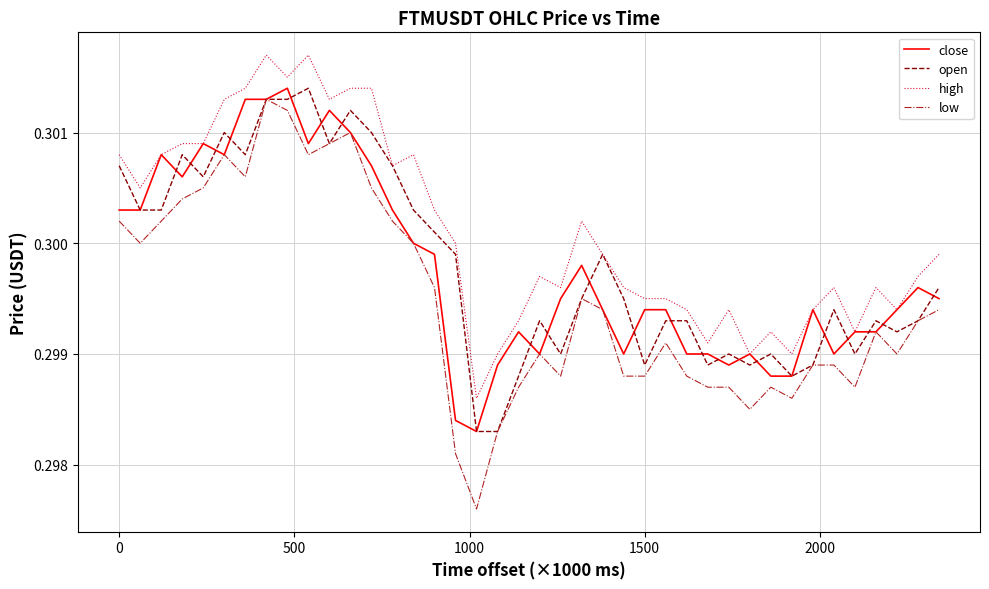

At how many categories does at least one series exceed 0?

40